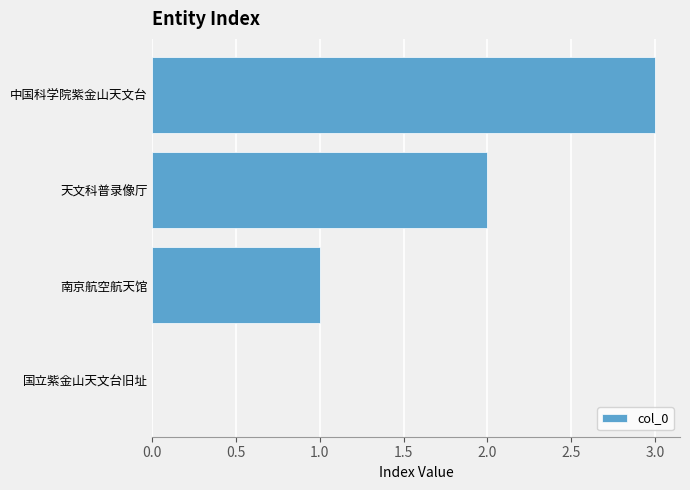

Is it true that the value at 国立紫金山天文台旧址 is 0?

True